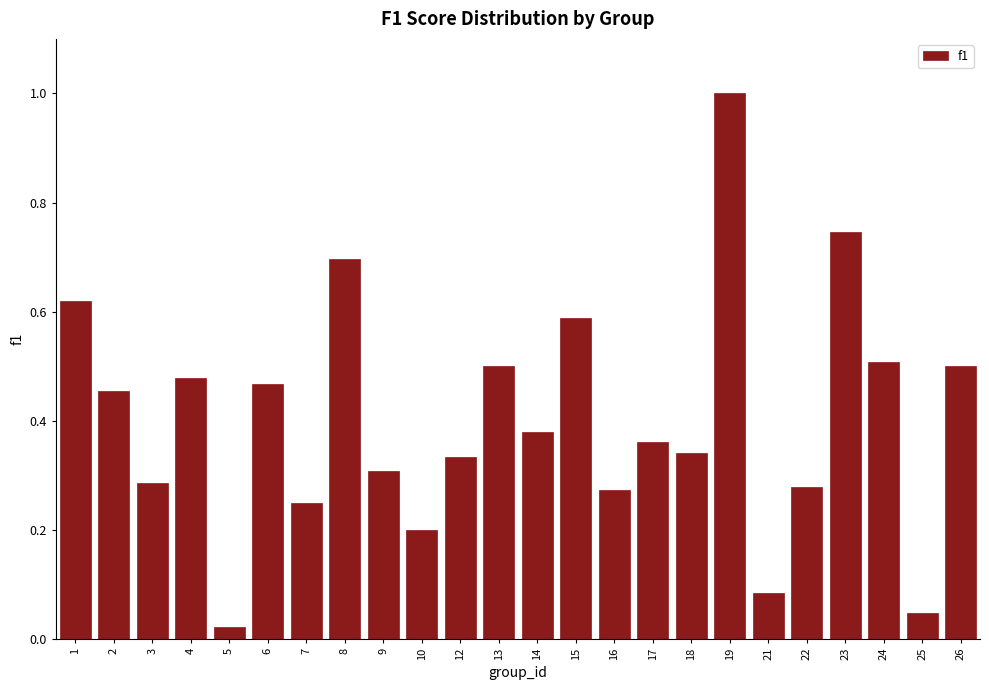

What is the change in value from 12 to 26?

+0.2